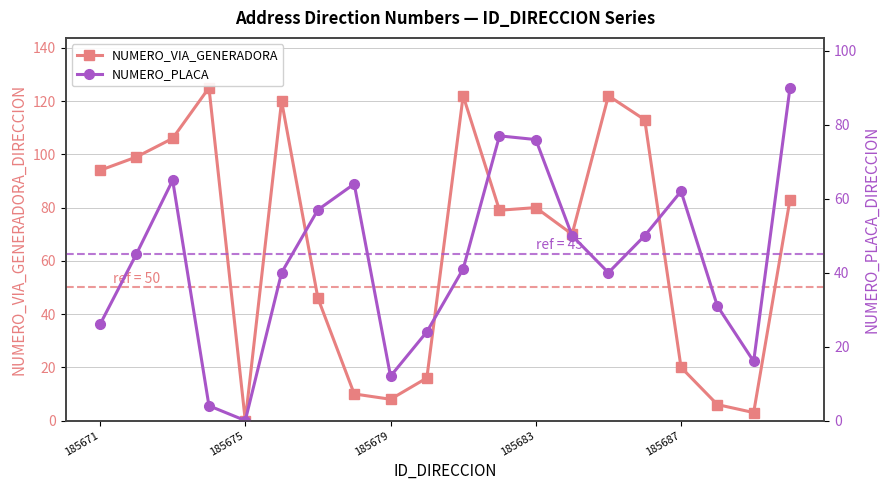

At which label does NUMERO_VIA_GENERADORA reach its minimum?

185675